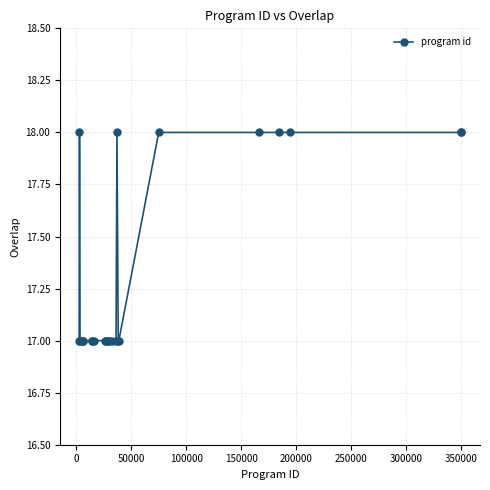

What is the value of the 15th point from the left?

17